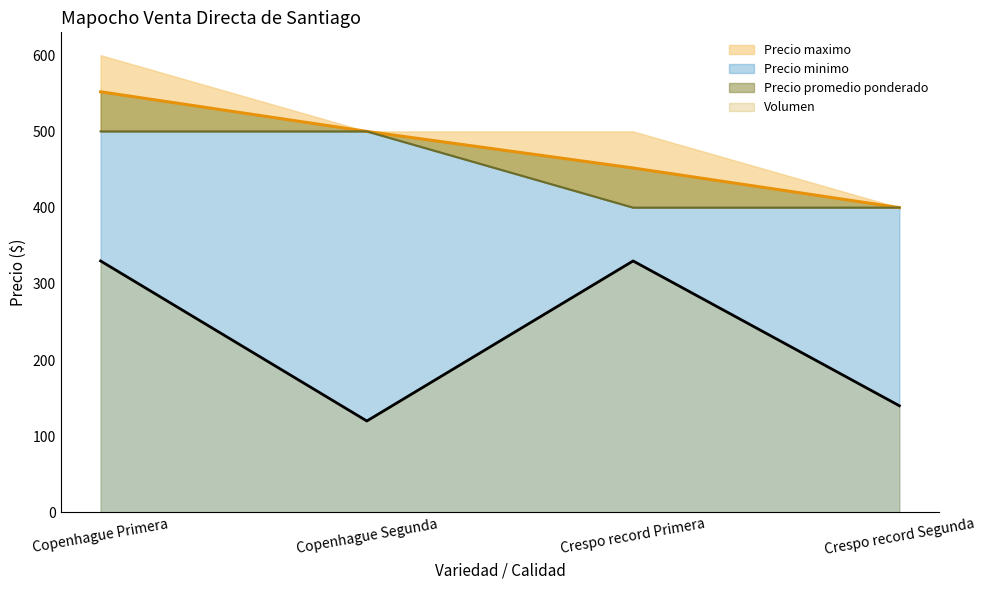

What is the label of the 4th point from the right?

Copenhague Primera